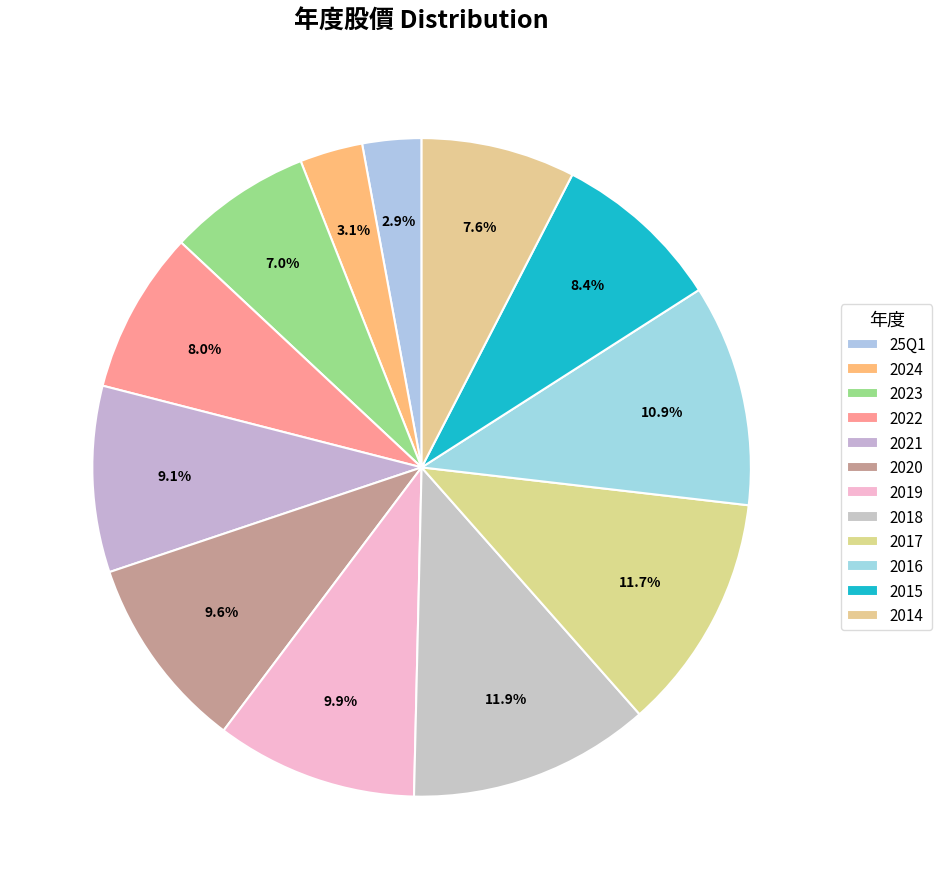

Rank the categories by value from lowest to highest.

25Q1, 2024, 2023, 2014, 2022, 2015, 2021, 2020, 2019, 2016, 2017, 2018